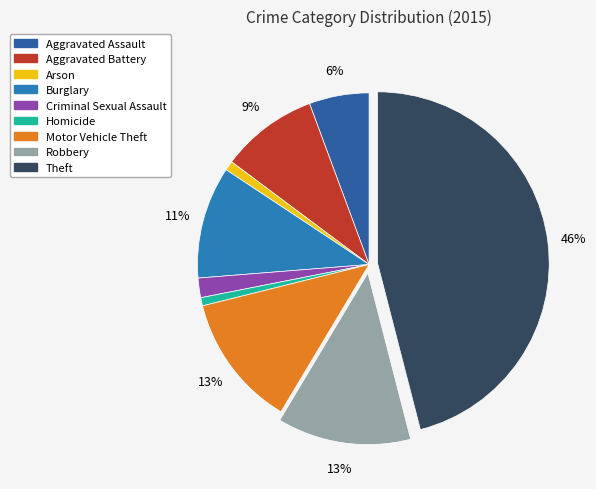

Count the number of slices in the pie.

9